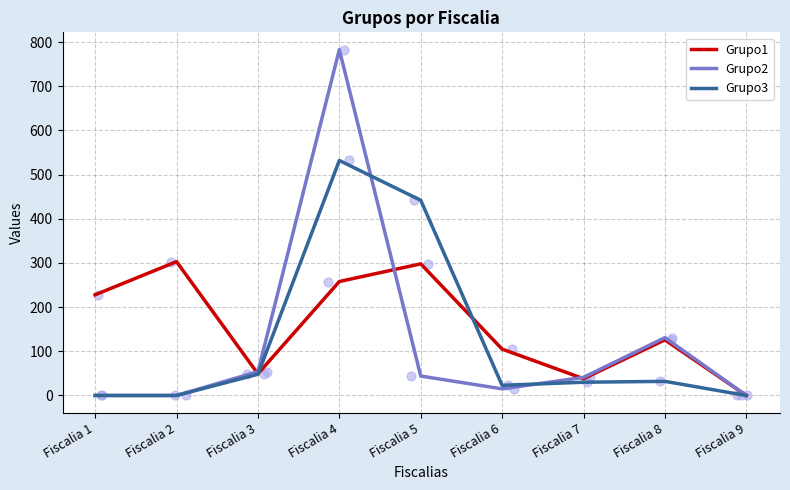

Is the value of Grupo3 at Fiscalia 8 greater than the value of Grupo1 at Fiscalia 2?

No